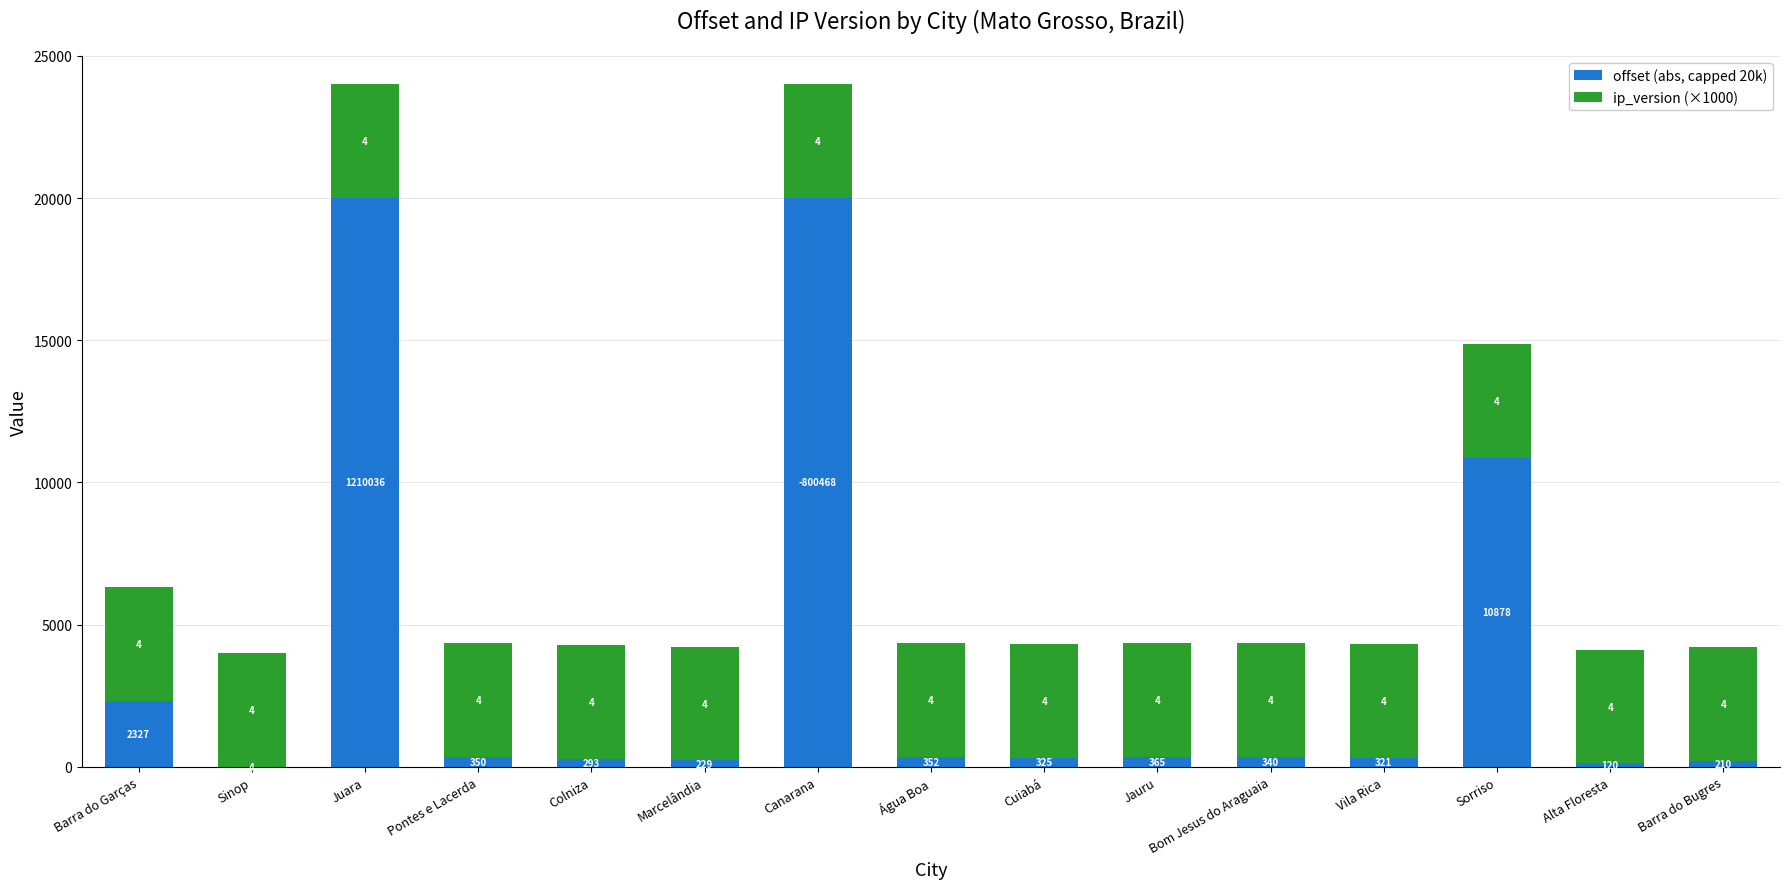

True or false: offset (abs, capped 20k) has a value of 210 at Barra do Bugres.

True